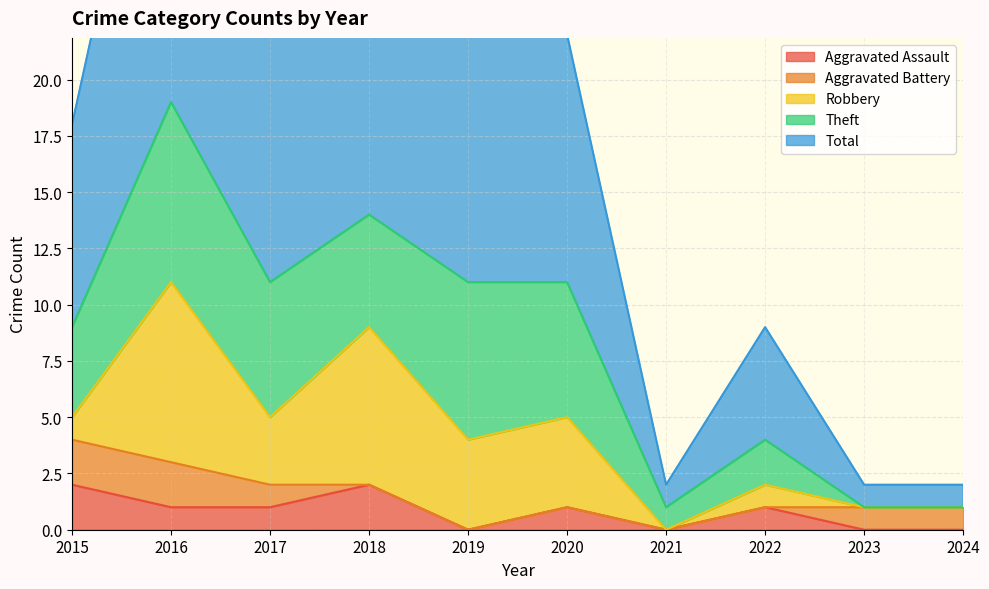

The value of Total at 2020 is 16. True or false?

False